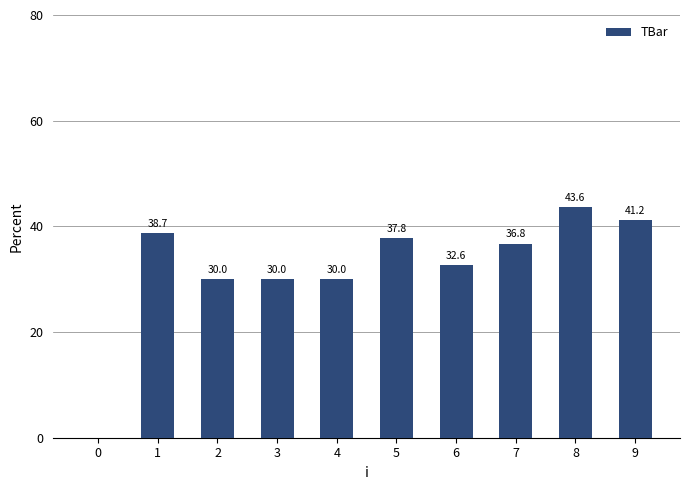

What is the sum of all values?

320.7